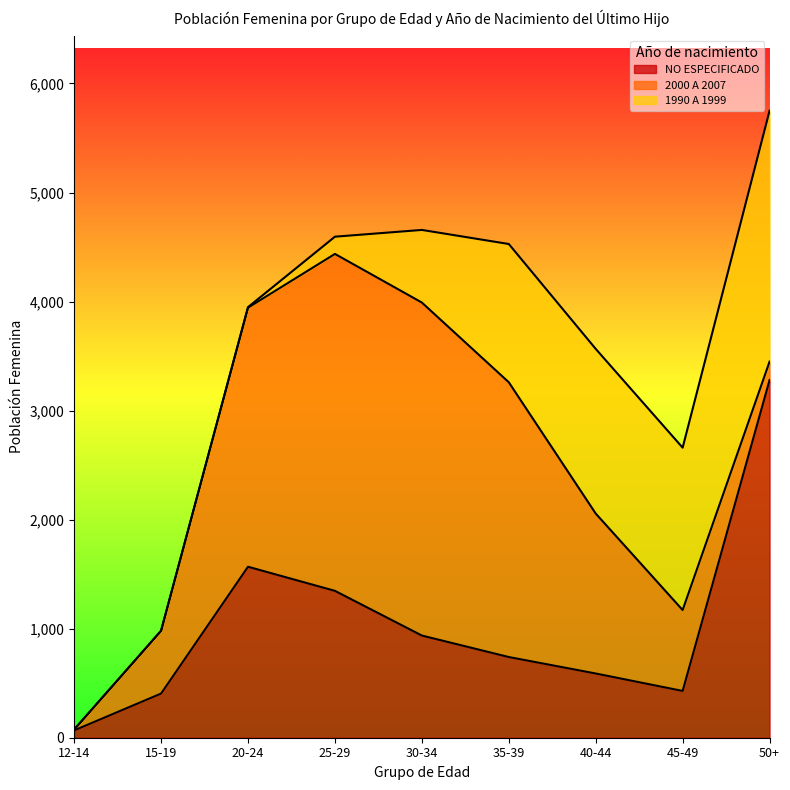

Which series has the largest total across all categories?

2000 A 2007